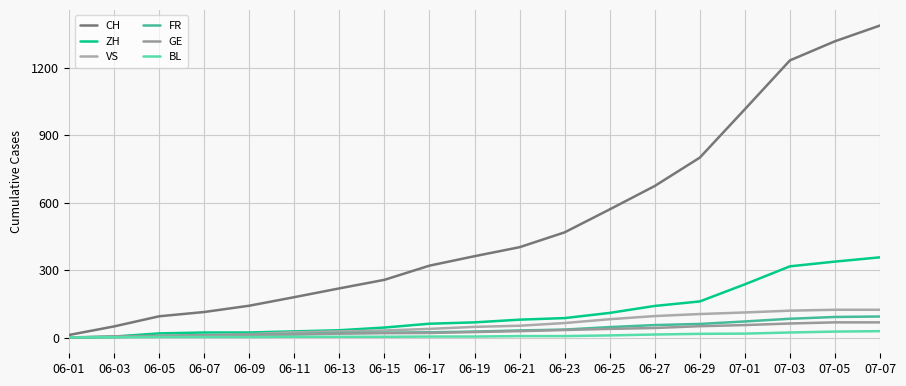

What is the difference between the highest and lowest values at 06-13?

215